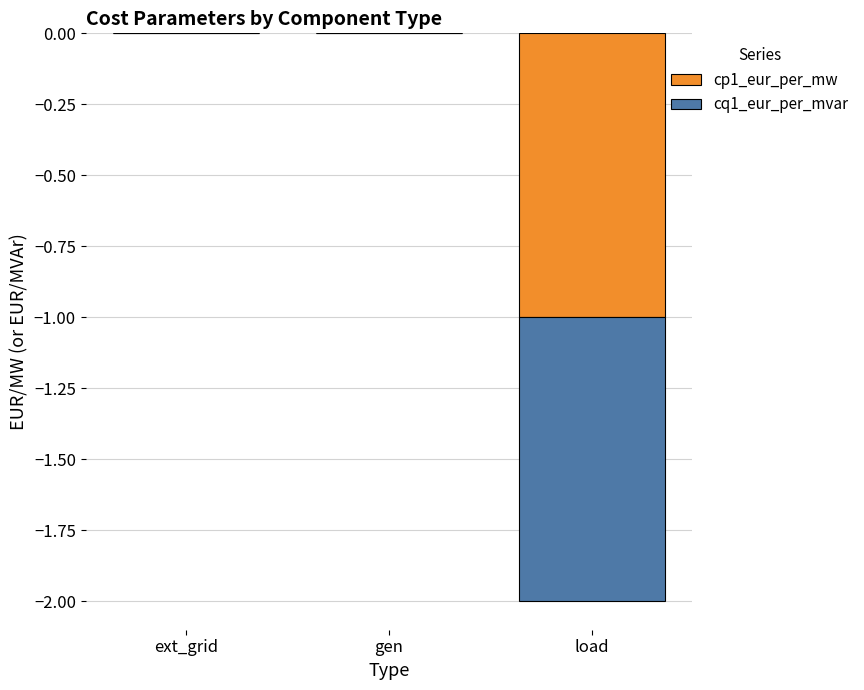

What is the smallest value displayed?

-1